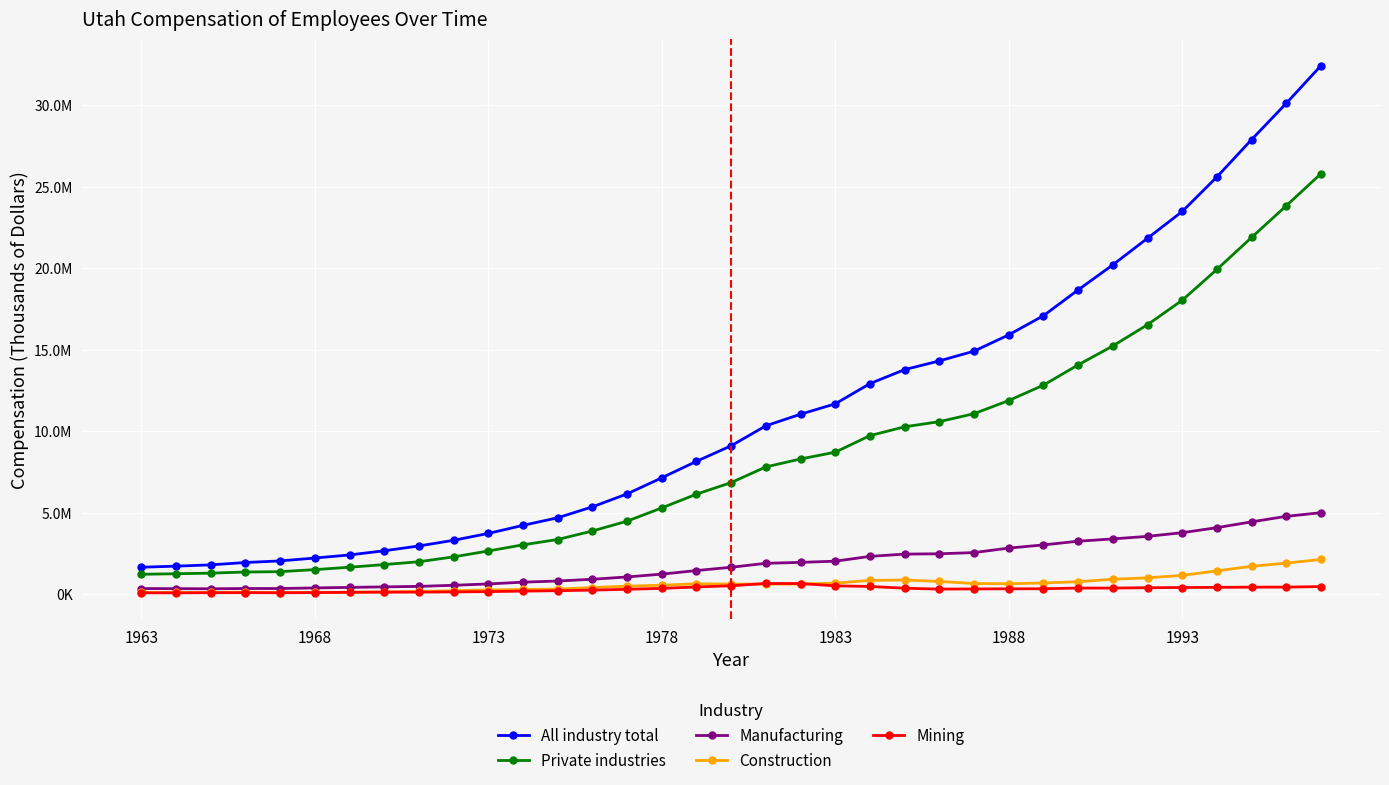

What are all the series names shown in the legend?

All industry total, Private industries, Manufacturing, Construction, Mining